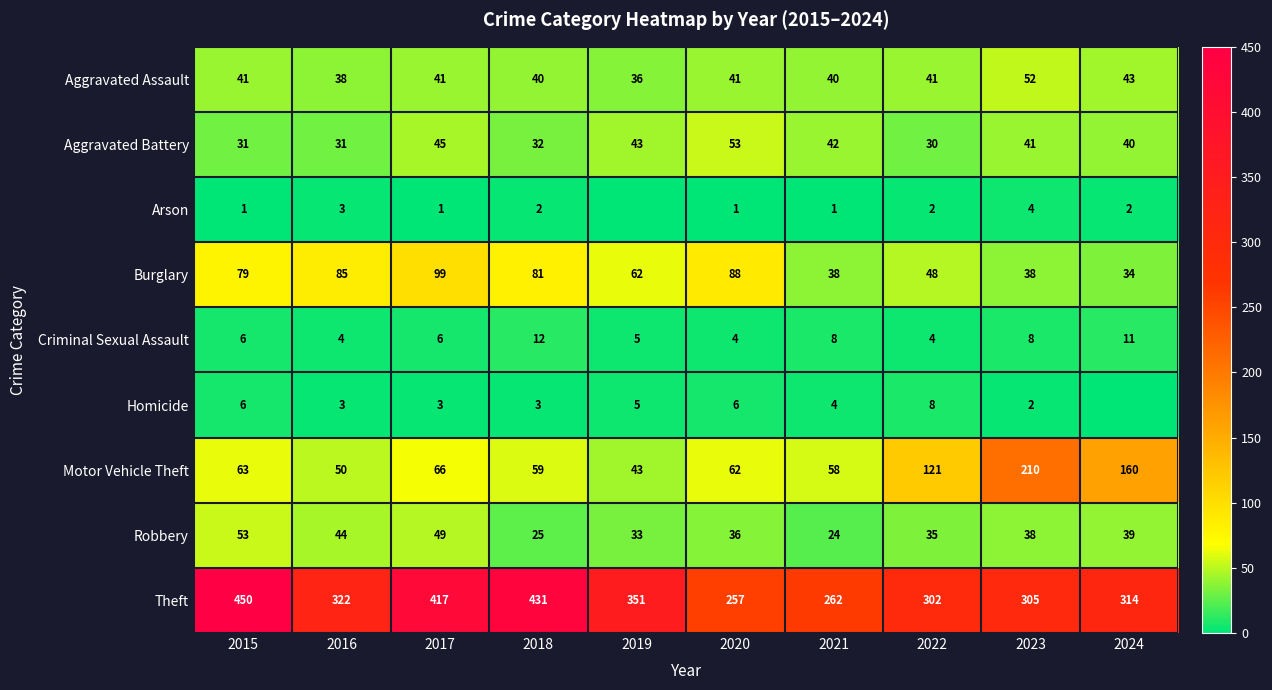

What is the average value of the Aggravated Assault series?

41